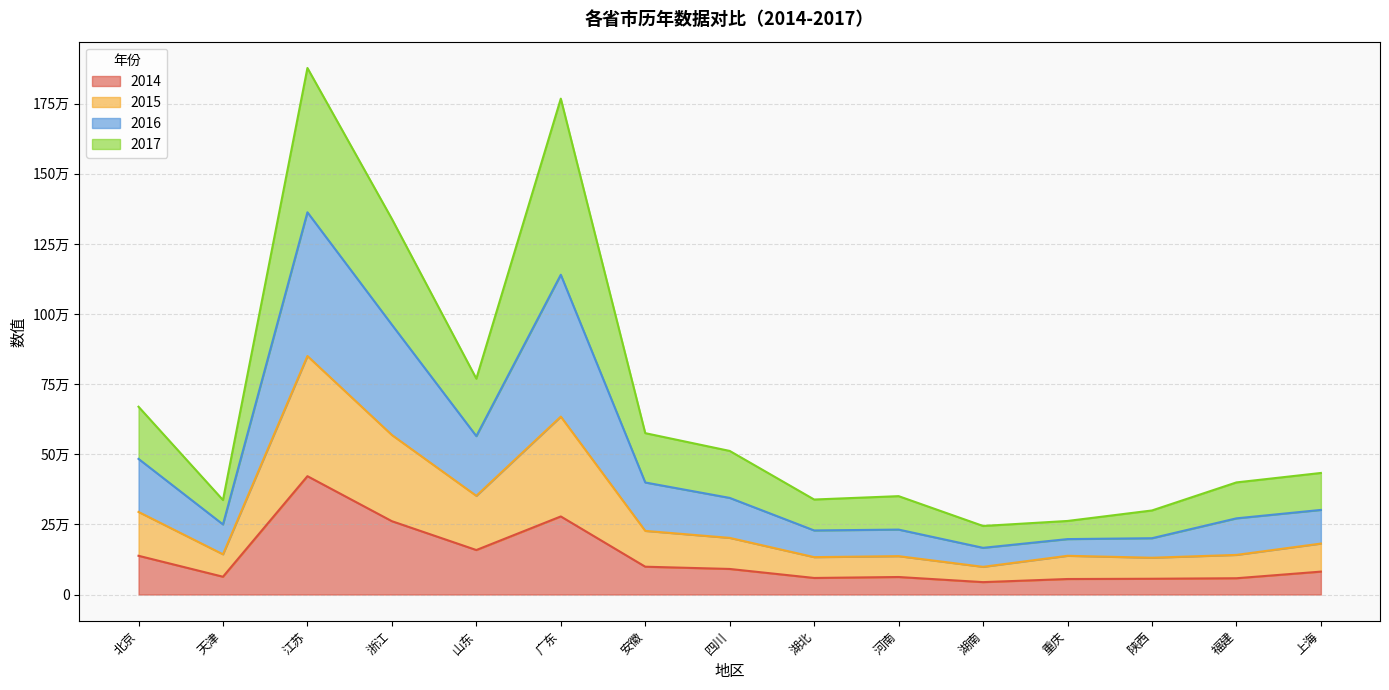

At which label is 2014 closest to 233050?

浙江